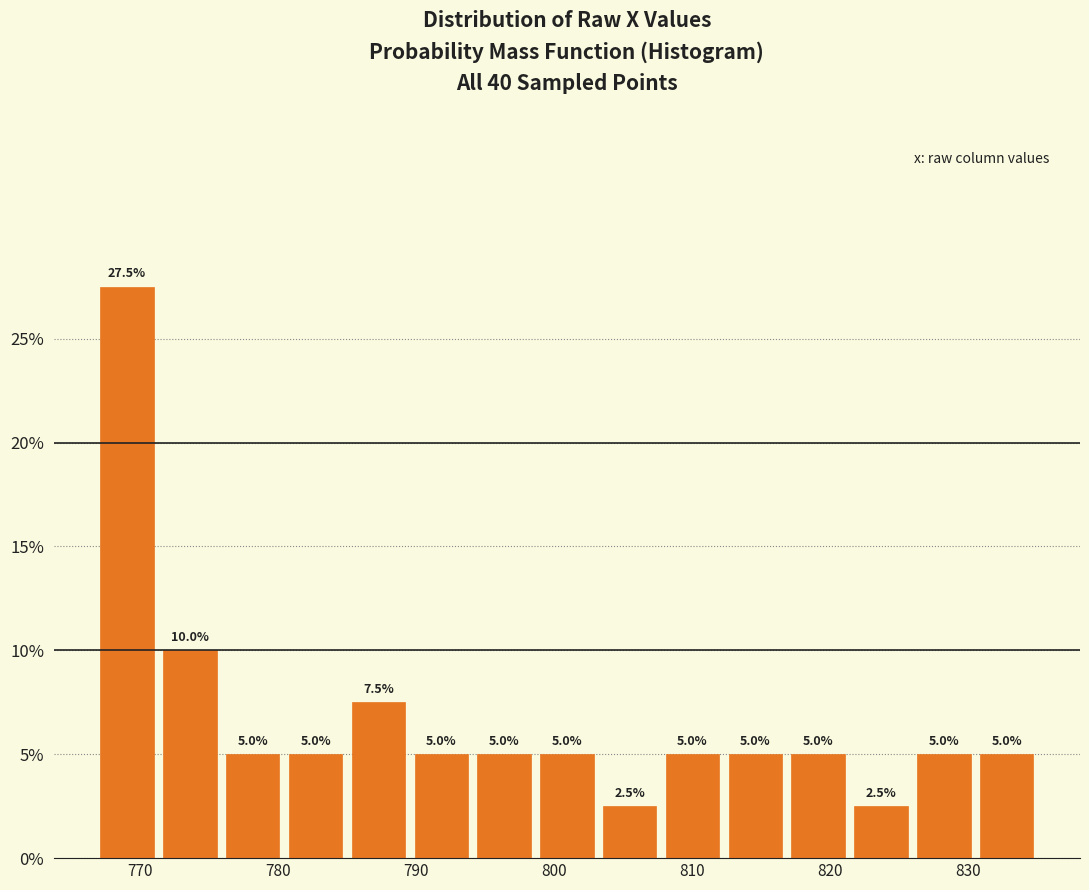

Over which range of the x-axis is the bar tallest?

767 to 771